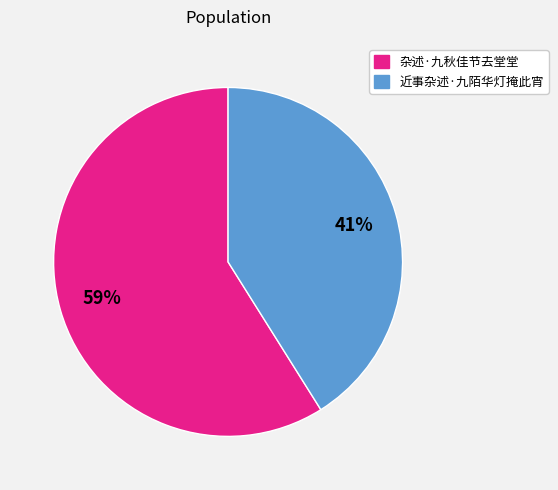

To the nearest percent, what portion does 近事杂述·九陌华灯掩此宵 represent?

41%